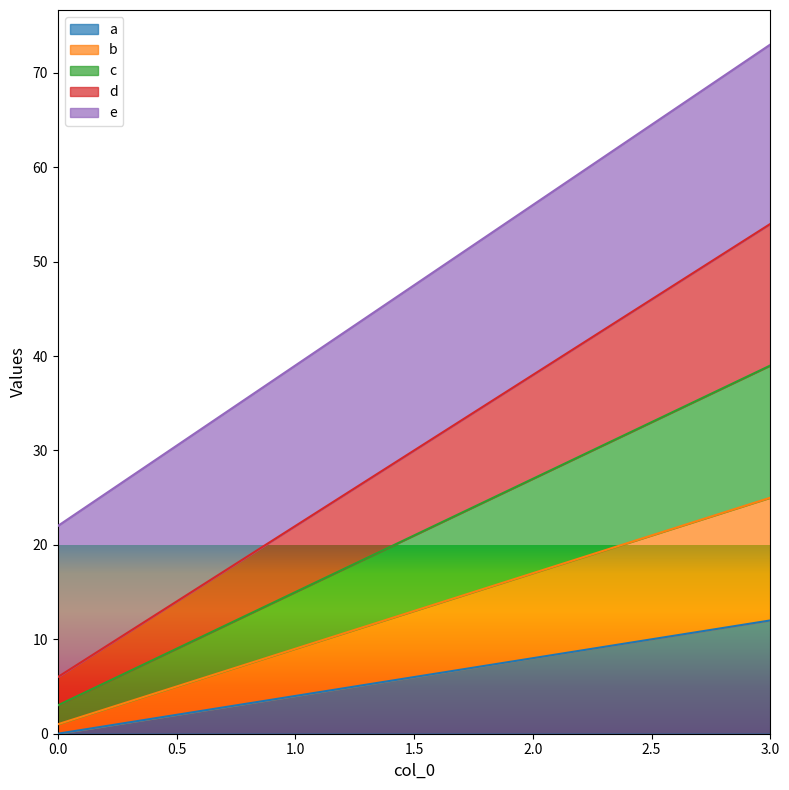

Is the value of a at 3 greater than the value of b at 3?

No